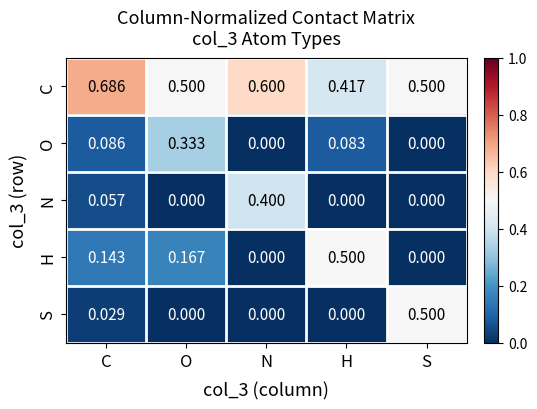

At which category is the sum across all series the highest?

C